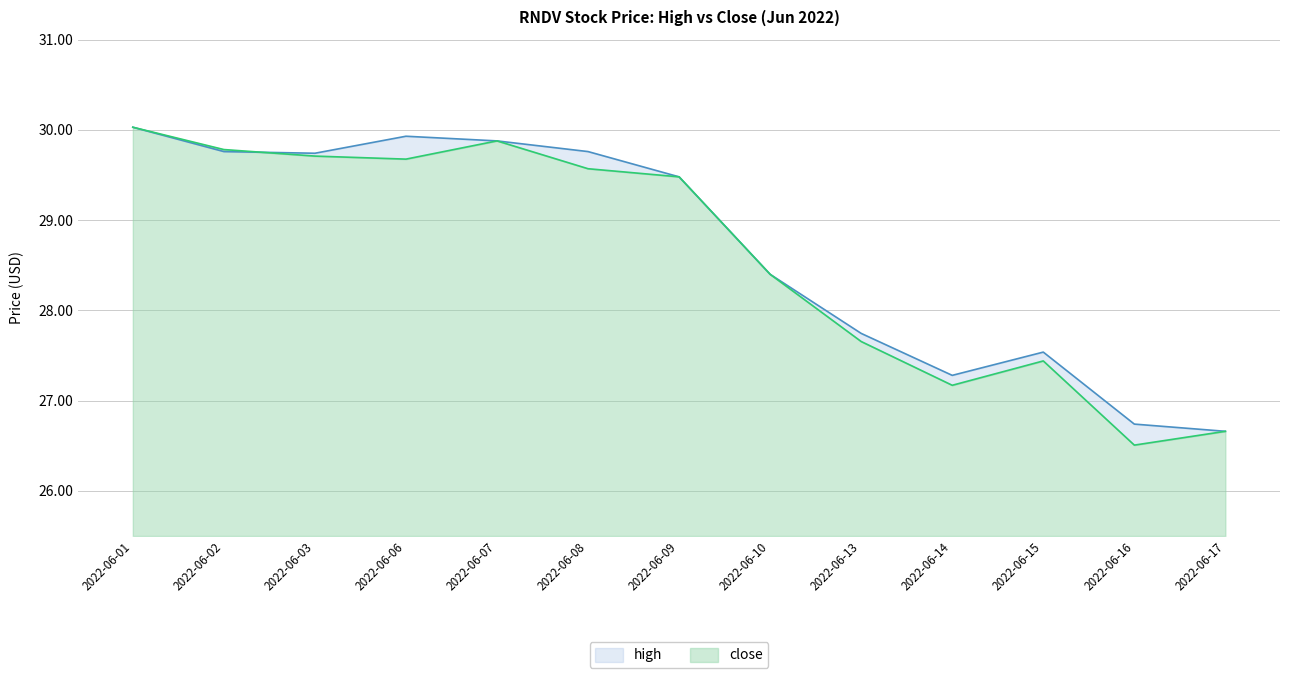

Which series has the largest range (max minus min)?

close